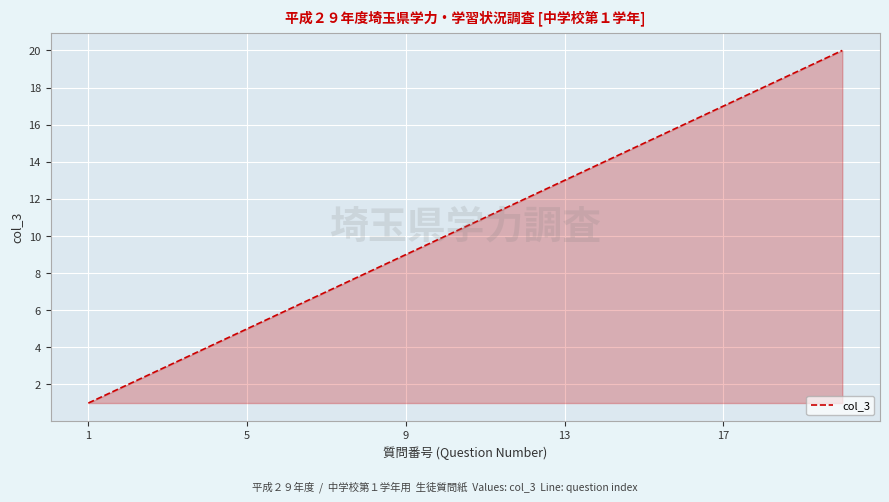

What is the maximum value shown in the chart?

20